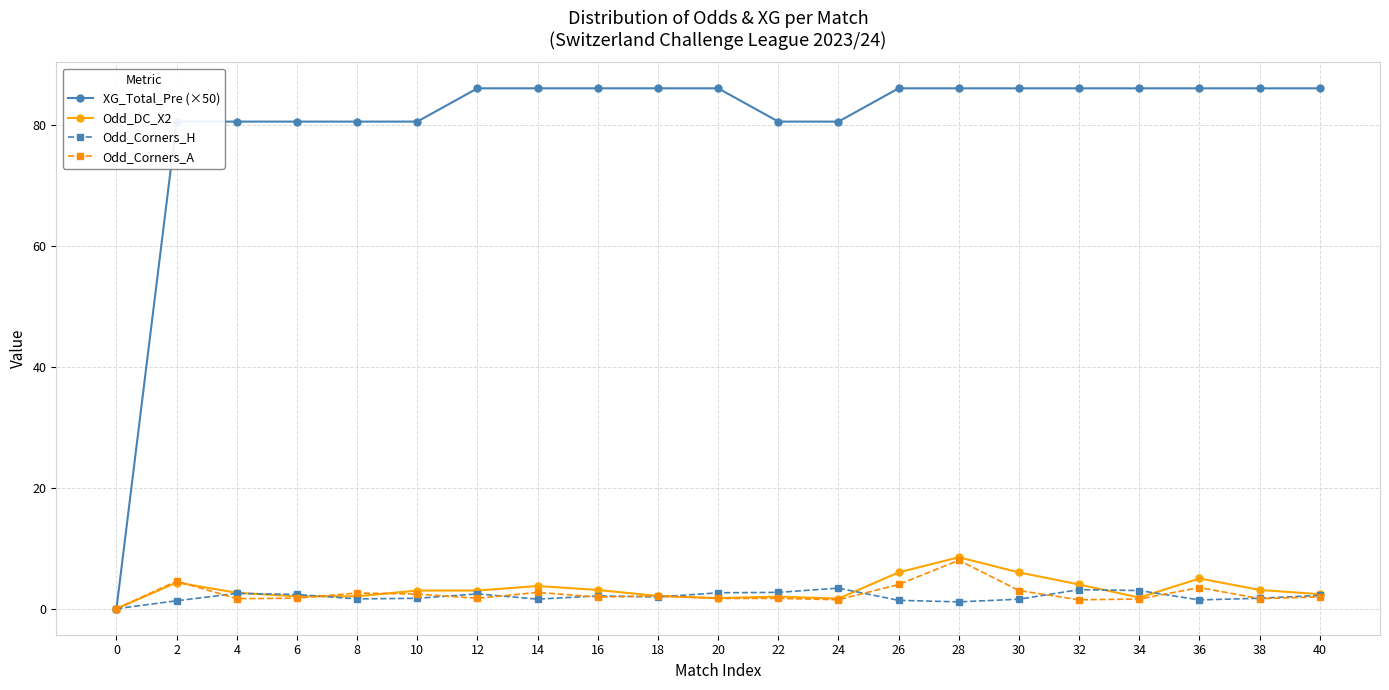

Is the value of Odd_DC_X2 at 8 greater than the value of XG_Total_Pre (×50) at 30?

No